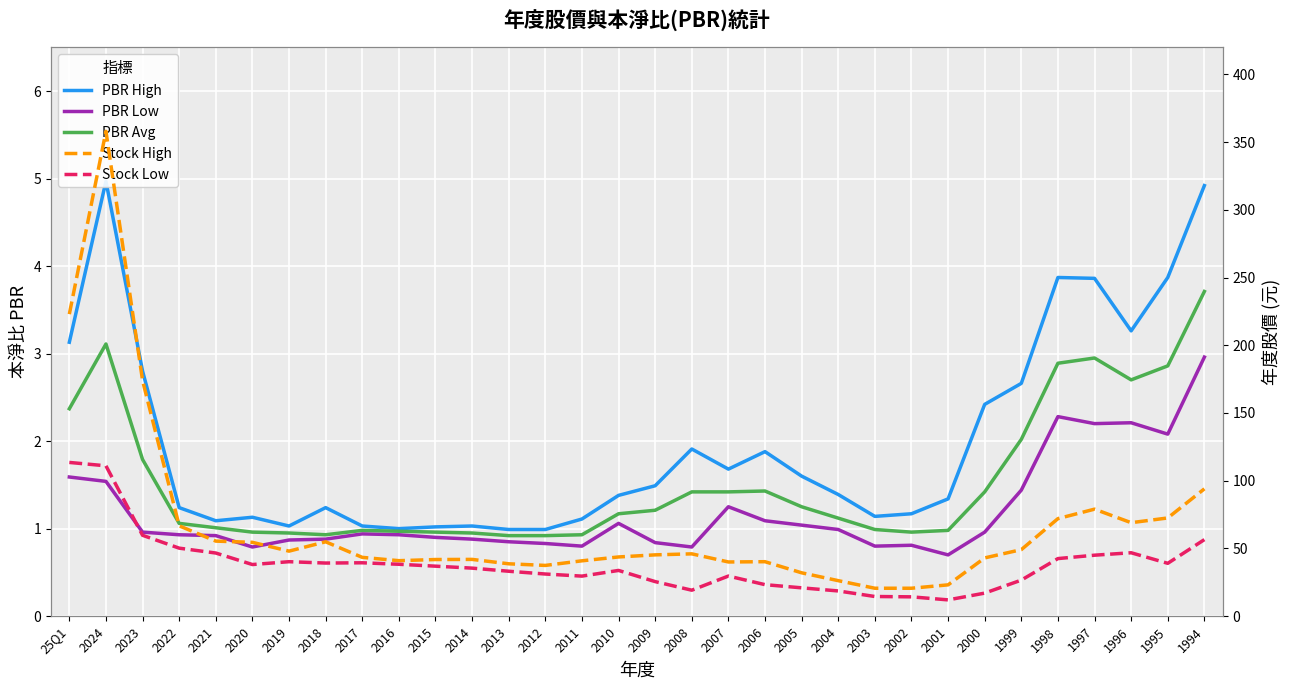

How many categories are shown in the chart?

32